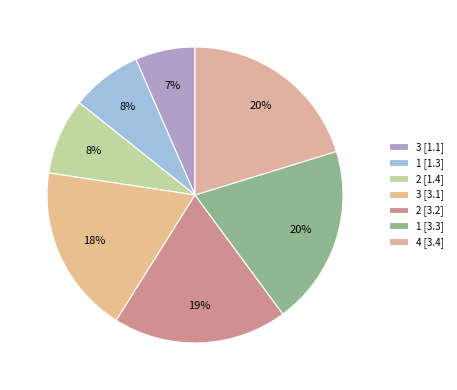

Count the number of slices in the pie.

7